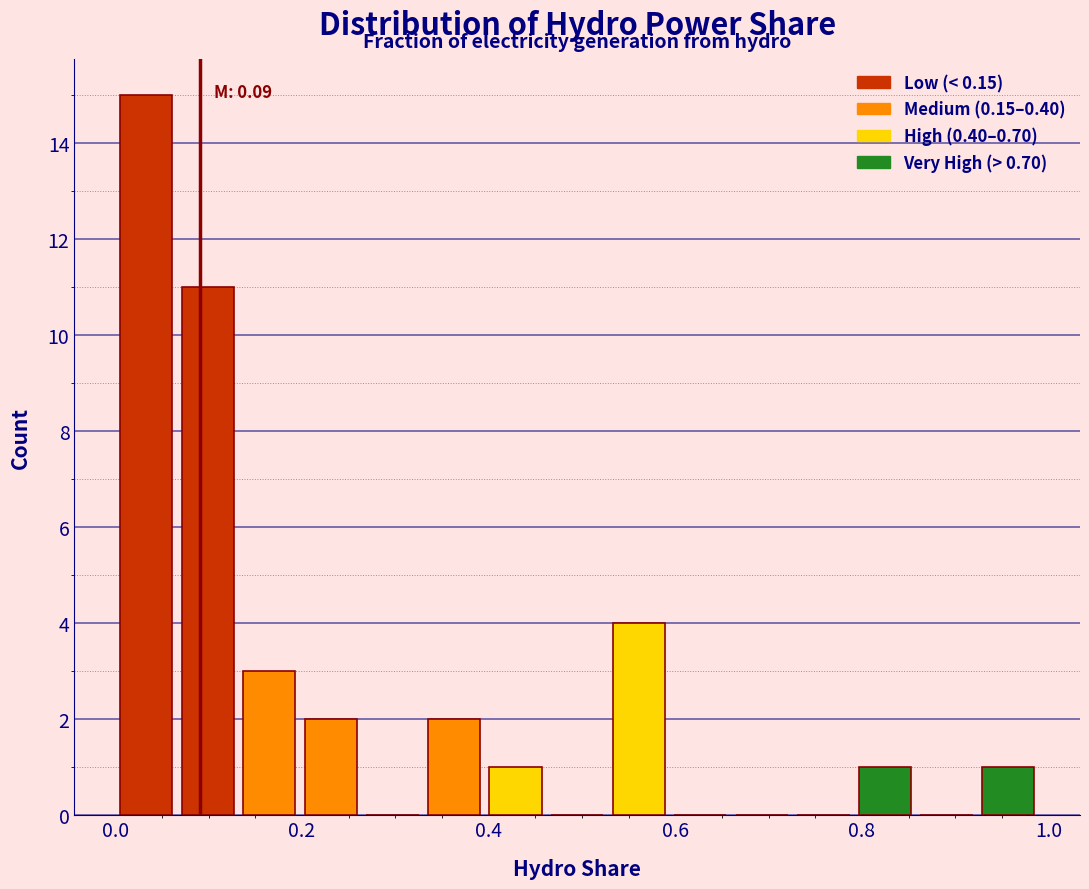

Read against the x-axis, roughly where is the centre of the tallest bar?

0.04